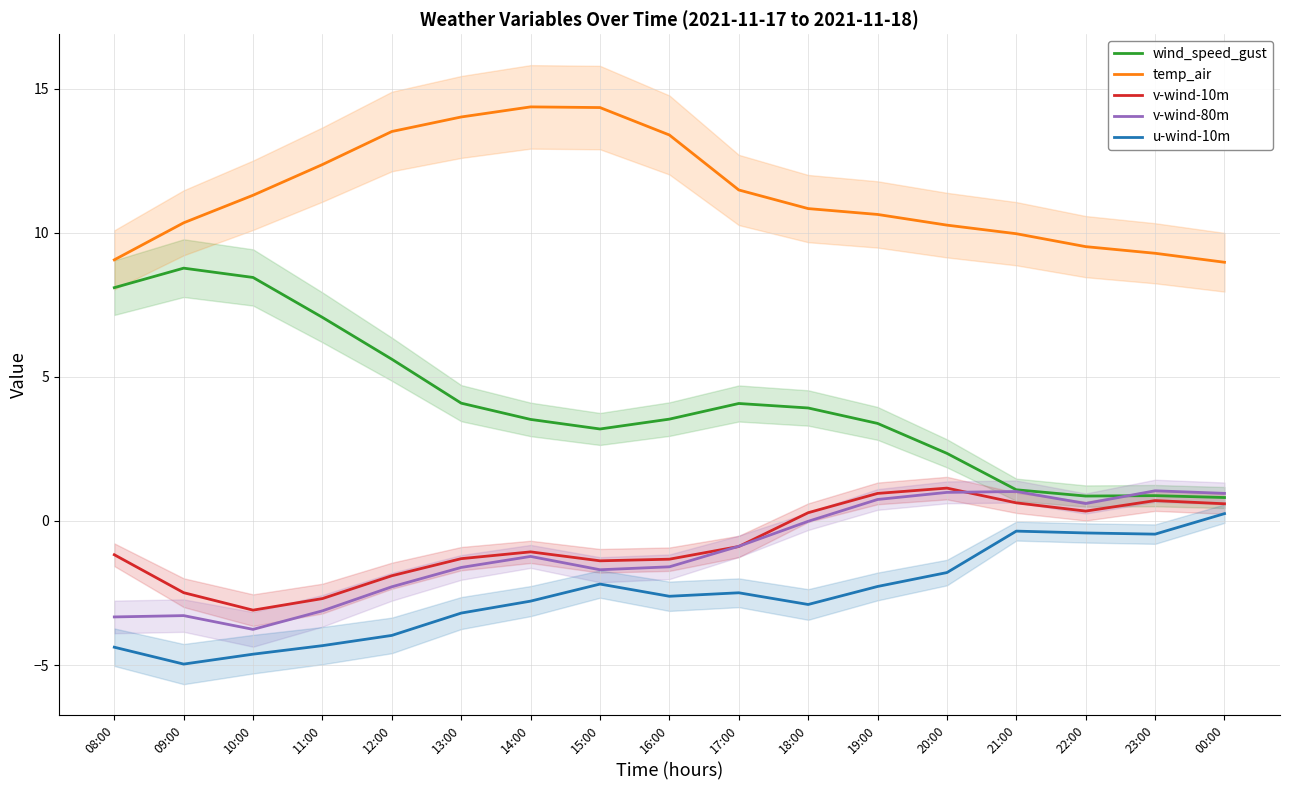

Which has a higher value, 23:00 or 14:00?

14:00